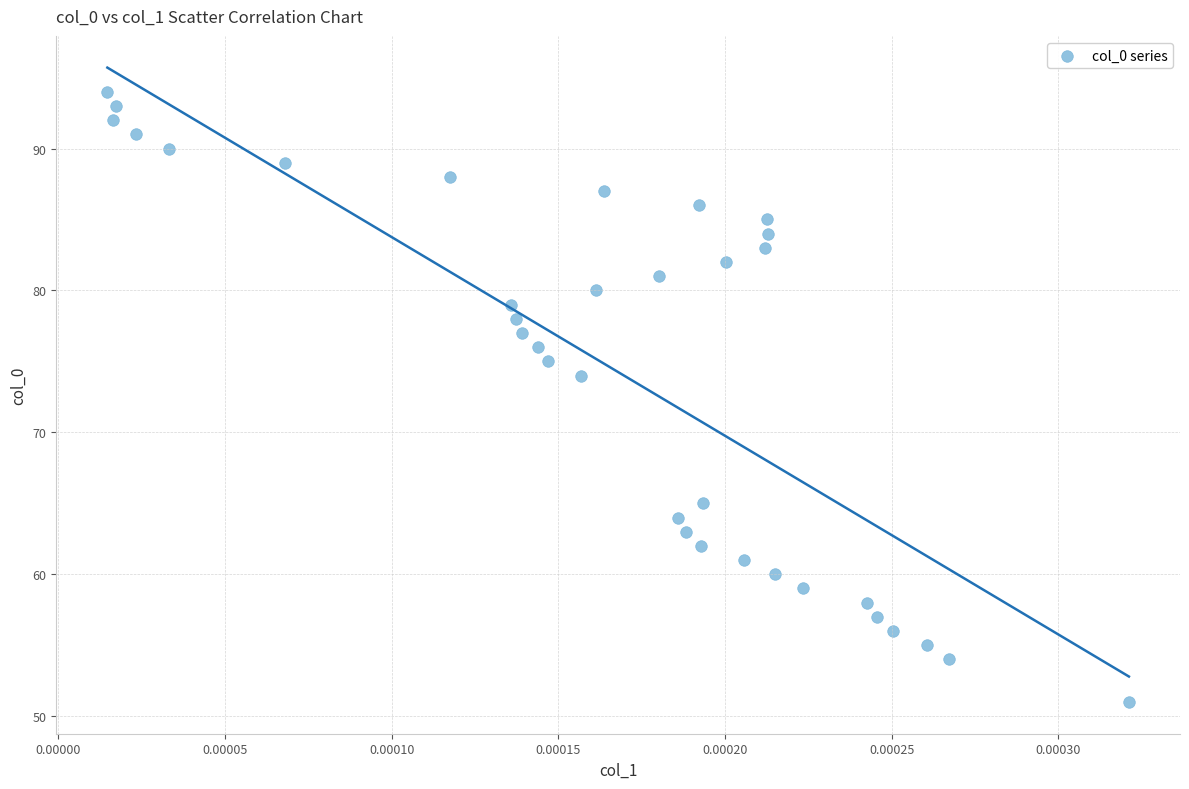

What Y value in the scatter plot is closest to 72?

74